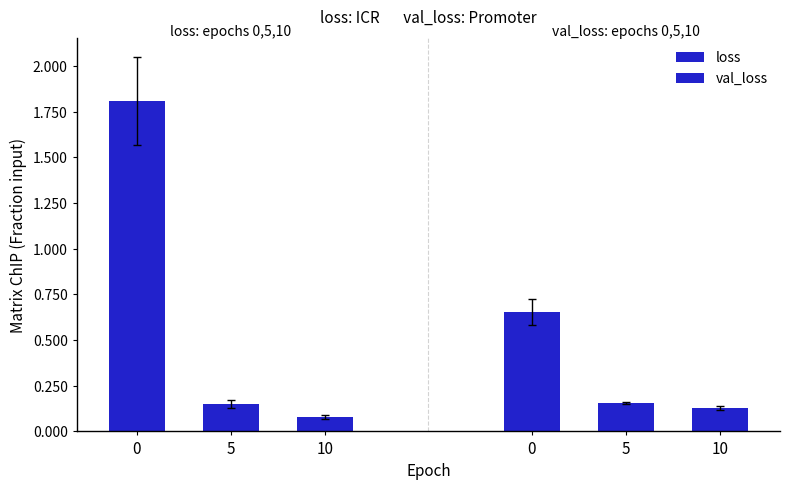

What is the value of the val_loss bar at the 3rd from the left?

0.1